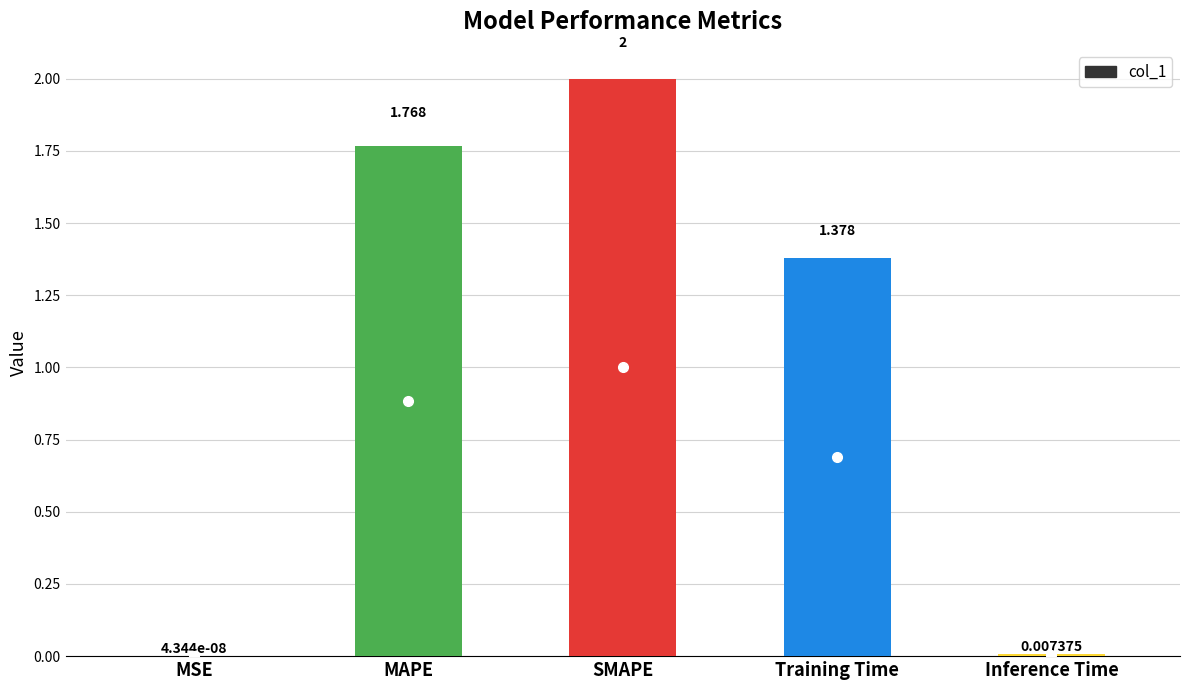

Where does the data first go above 1?

MAPE